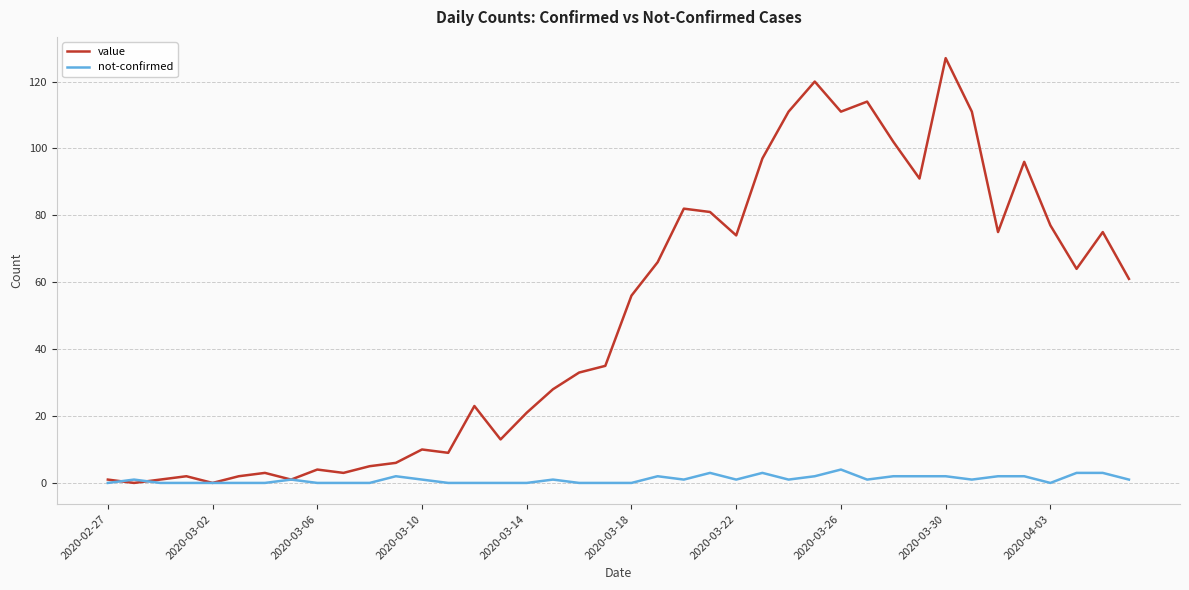

What is the maximum value shown in the chart?

127